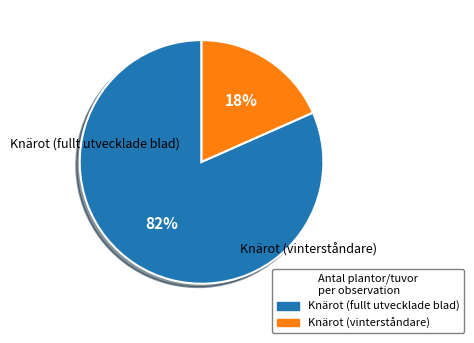

How many segments does this pie chart have?

2